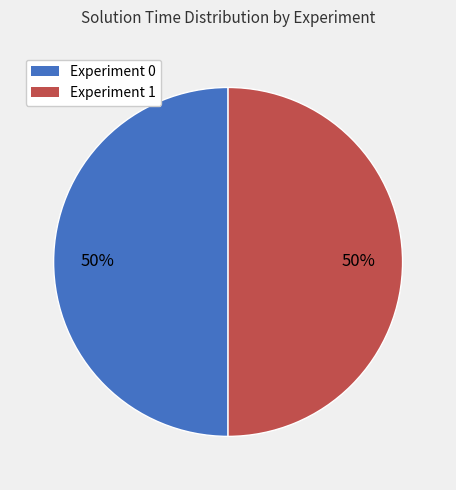

Do Experiment 1 and Experiment 0 together represent more than half of the pie?

Yes